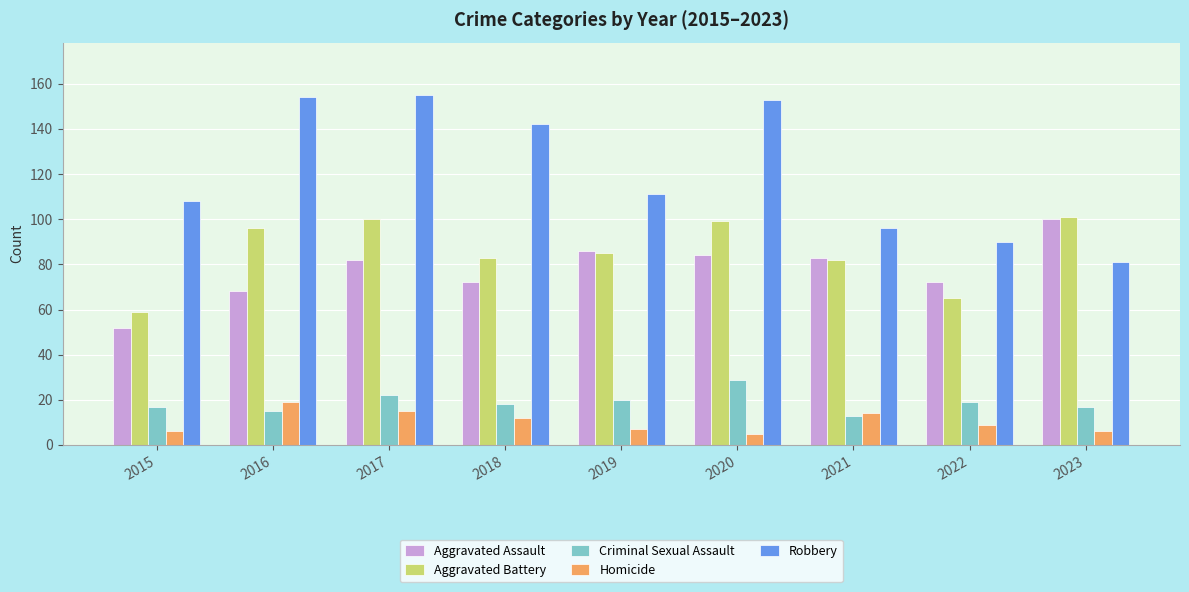

Which series has the widest spread of values?

Robbery